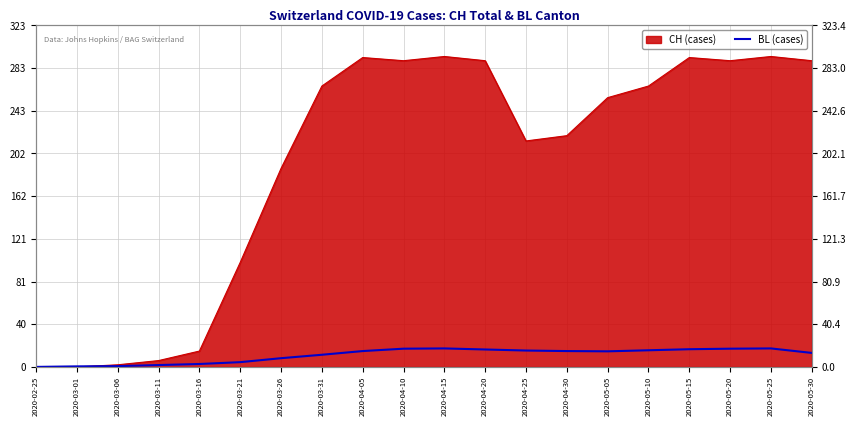

True or false: the data shows 3.0 at 2020-04-30.

False